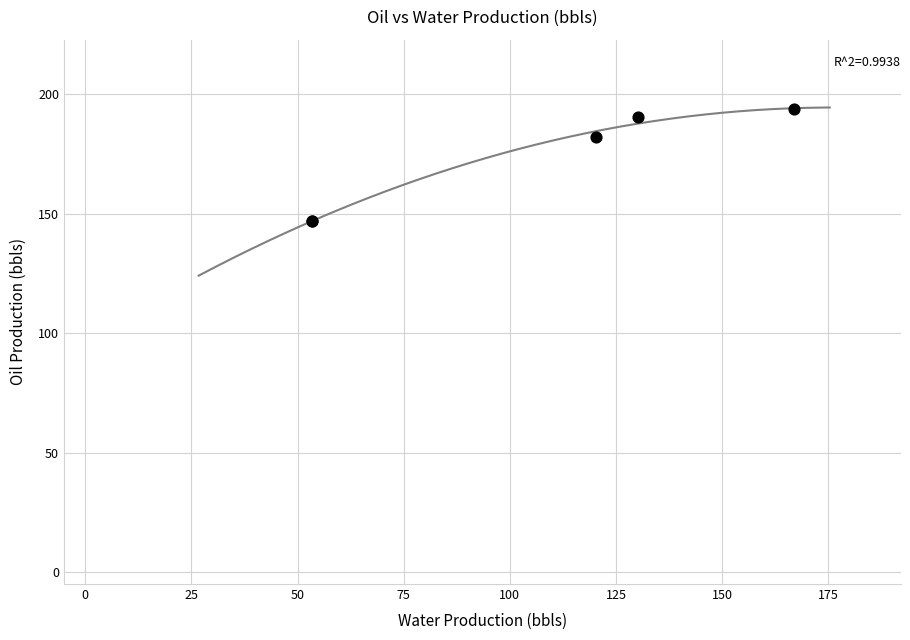

What Y value in the scatter plot is closest to 170?

182.0